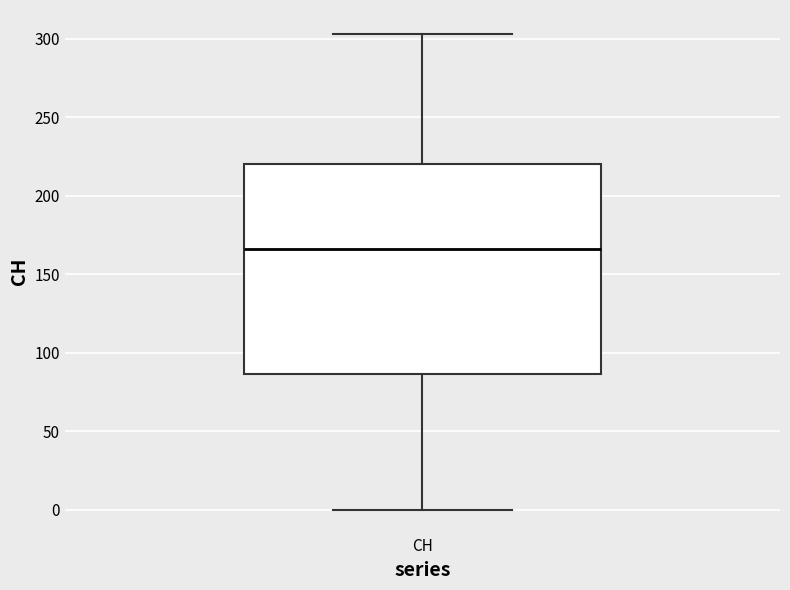

Read this box plot against the y-axis: the position of the median line, the range covered by the box, and the ends of both whiskers. The values are not printed on the chart, so give them approximately, as read against the axis.

median 165, box 85 to 220, whiskers 0 to 305